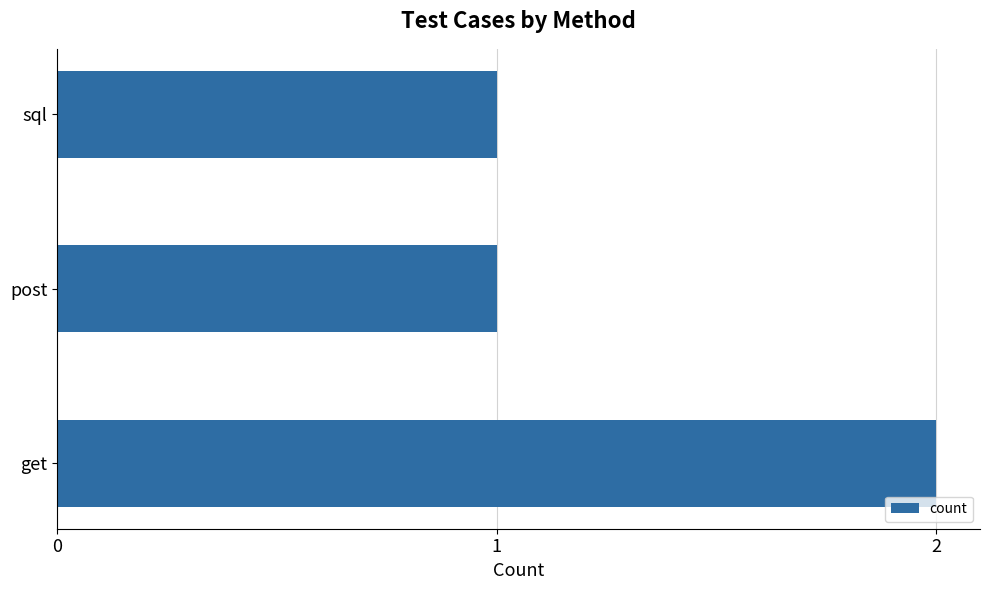

What is the sum of all values?

4